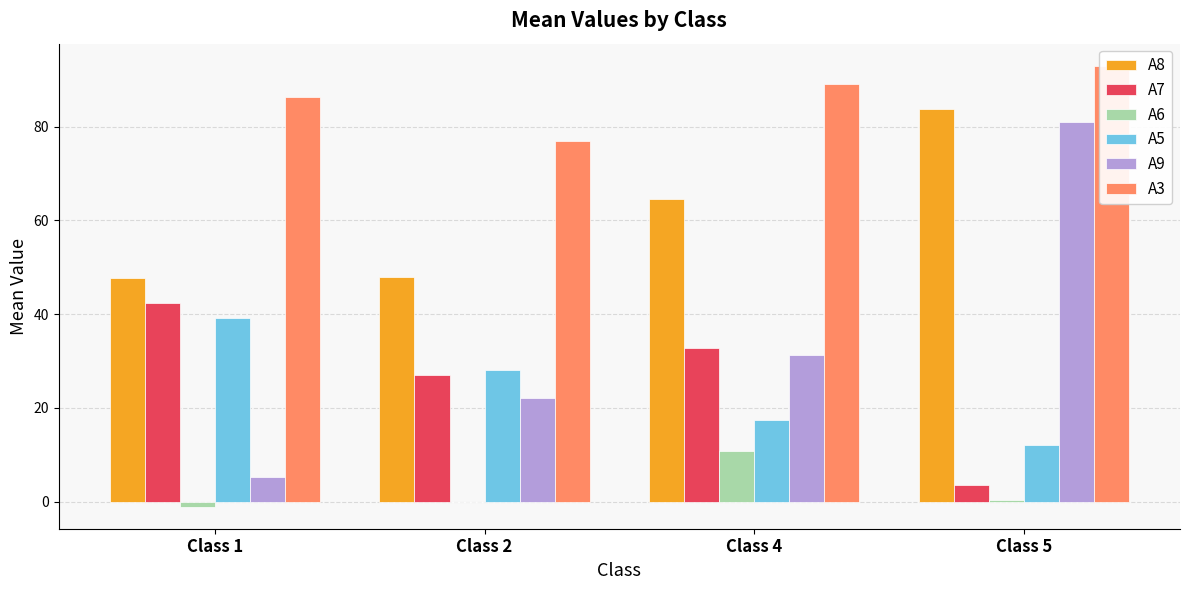

Between Class 2 and Class 4, which is larger?

Class 4